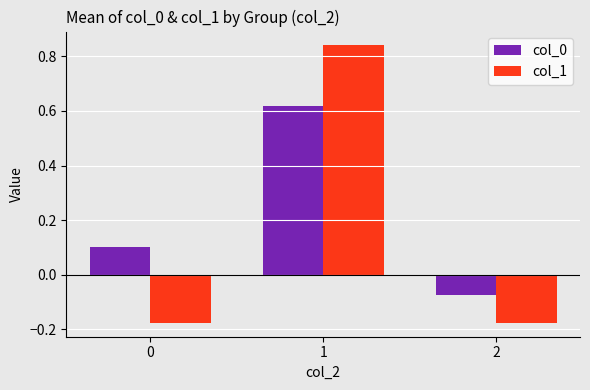

What are all the series names shown in the legend?

col_0, col_1